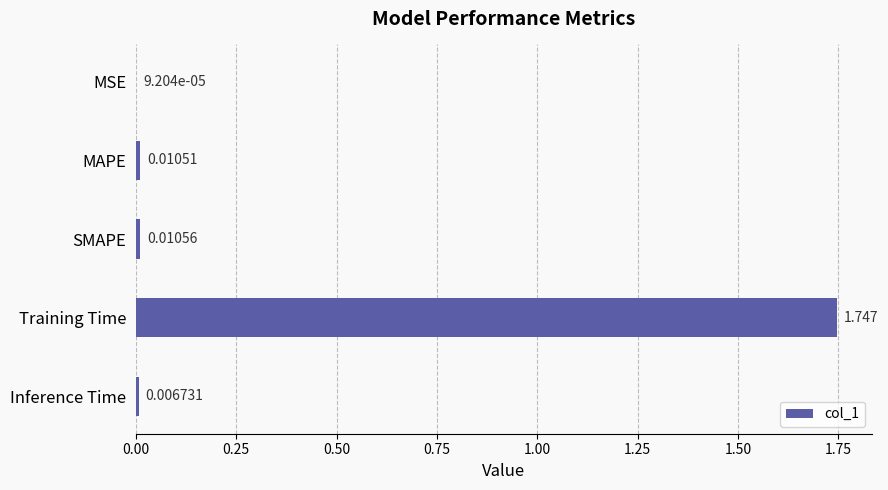

Which category has the highest value across all series?

Training Time